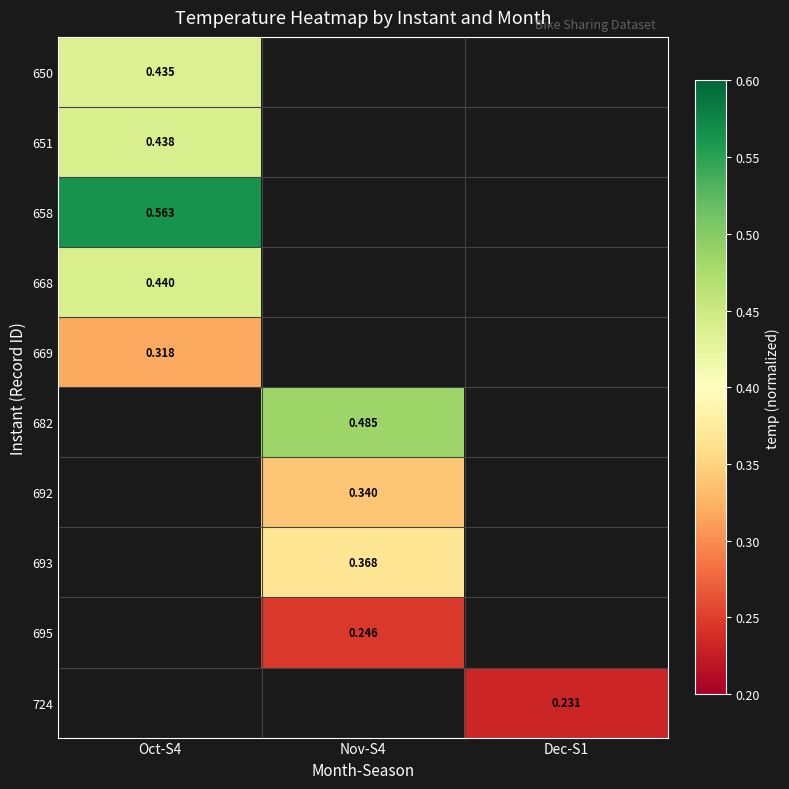

Which has a higher value, Nov-S4 or Oct-S4?

Oct-S4